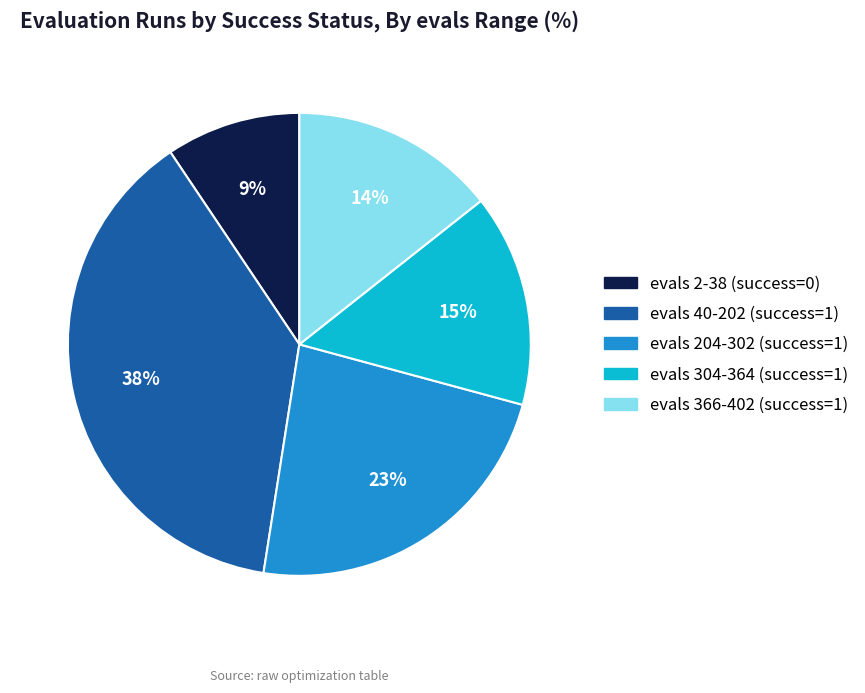

To the nearest percent, what is the difference between the largest and smallest slice percentages?

29%